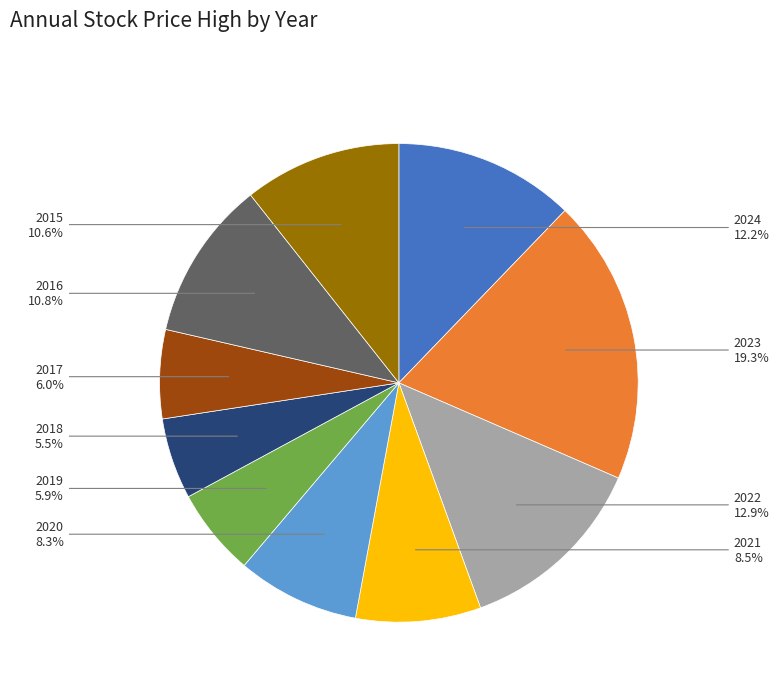

Does any single category account for the majority?

No